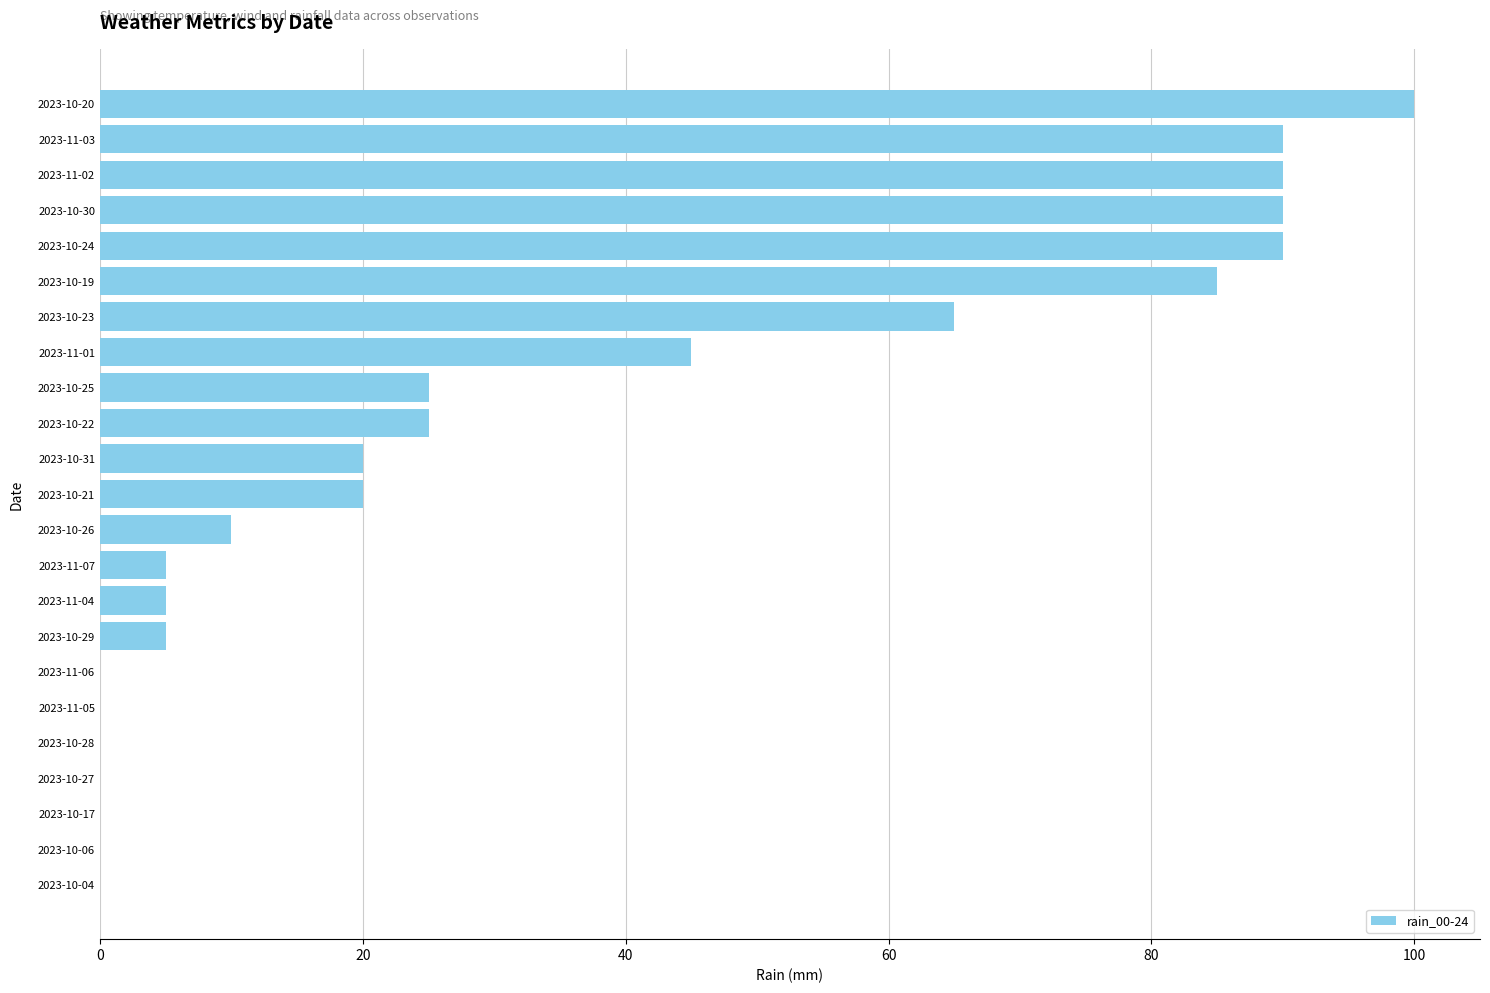

Between 2023-11-01 and 2023-10-21, which is larger?

2023-11-01